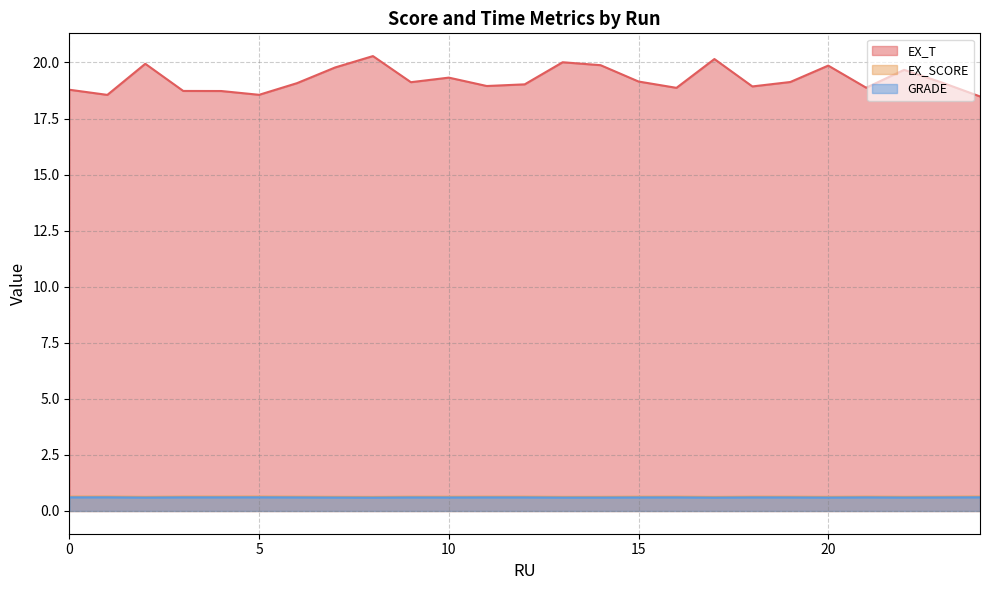

At which category does EX_SCORE reach its first local valley?

2